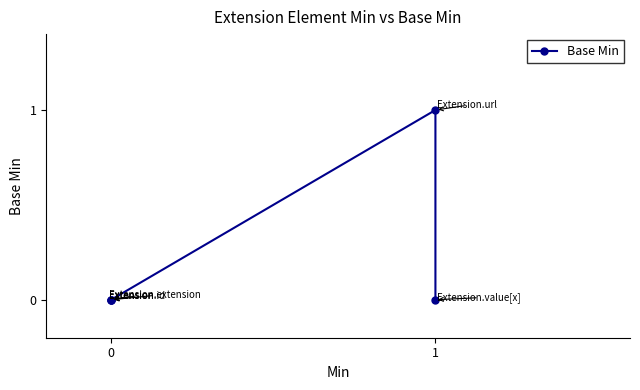

Where is the first local maximum?

1